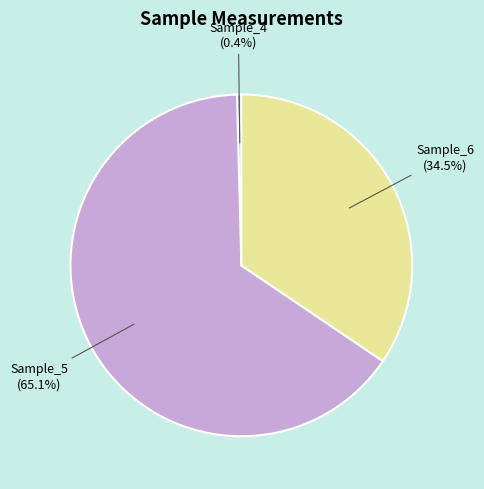

Is there any slice that represents more than half of the pie?

Yes